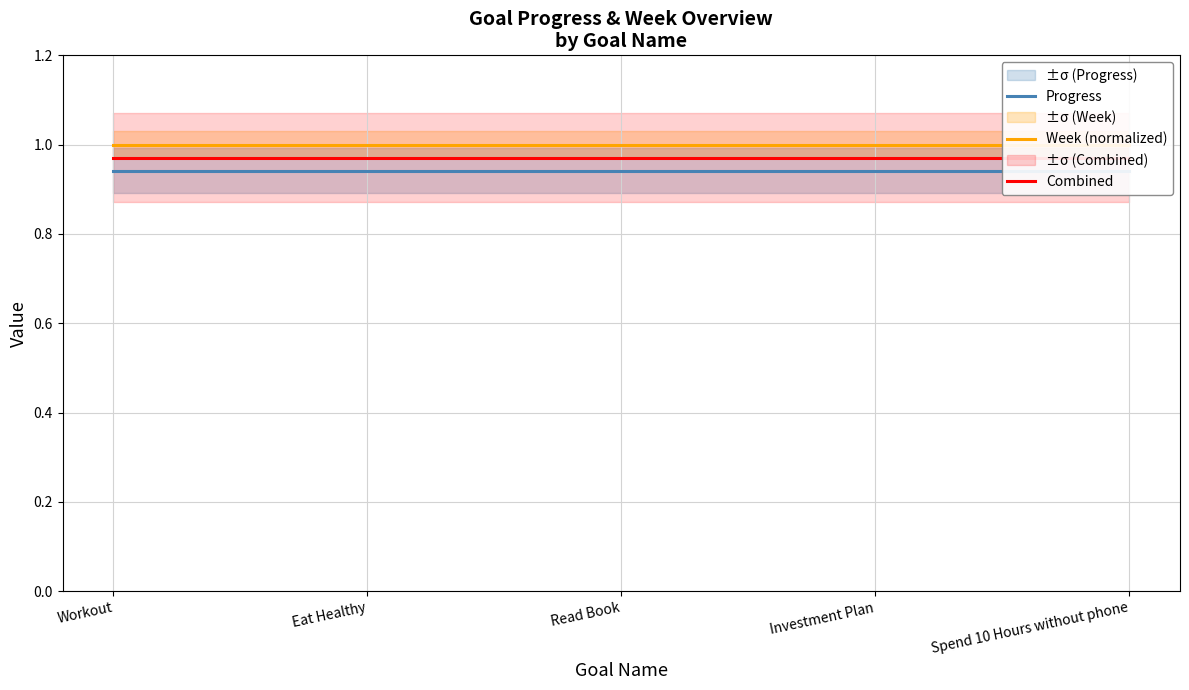

True or false: Combined and Progress intersect in this chart.

False